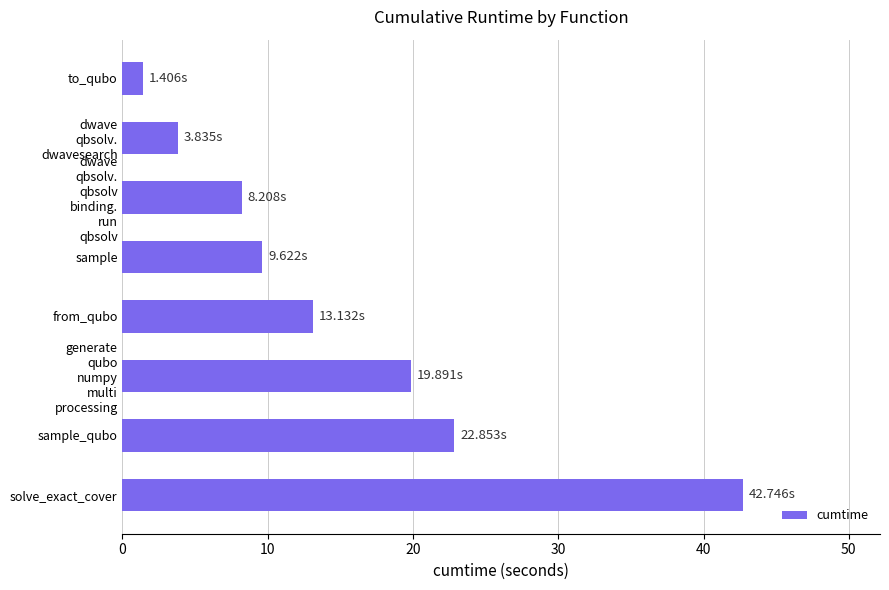

Between from_qubo and solve_exact_cover, which is larger?

solve_exact_cover